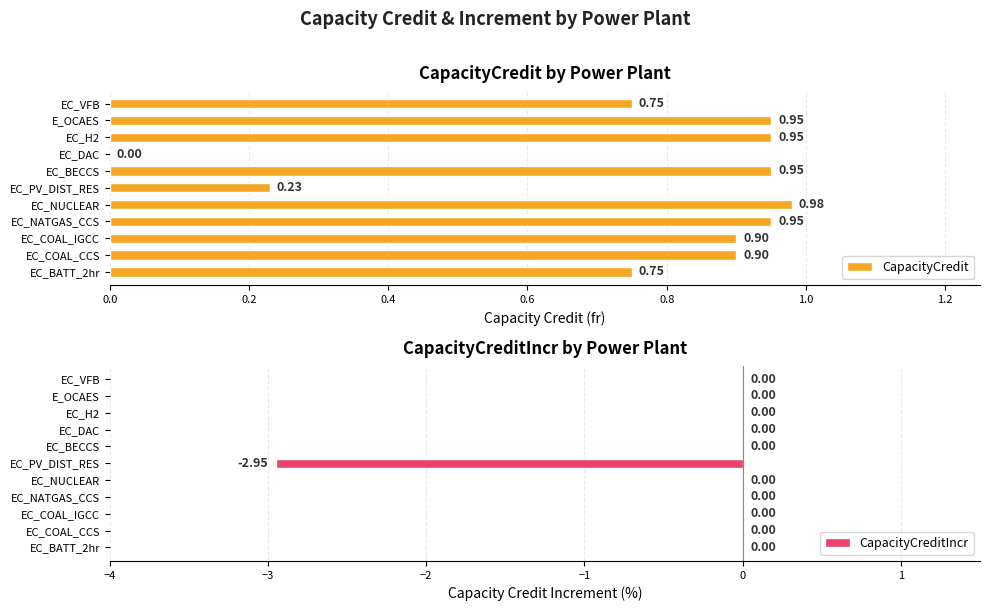

Count the CapacityCreditIncr values in the range 0 to 1.

10